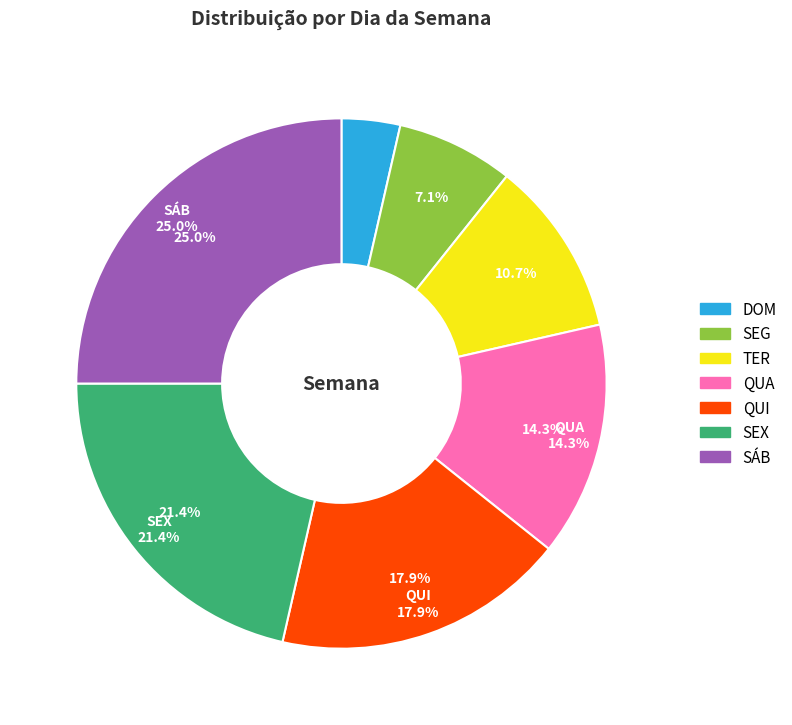

What is the change in value from DOM to SÁB?

+6